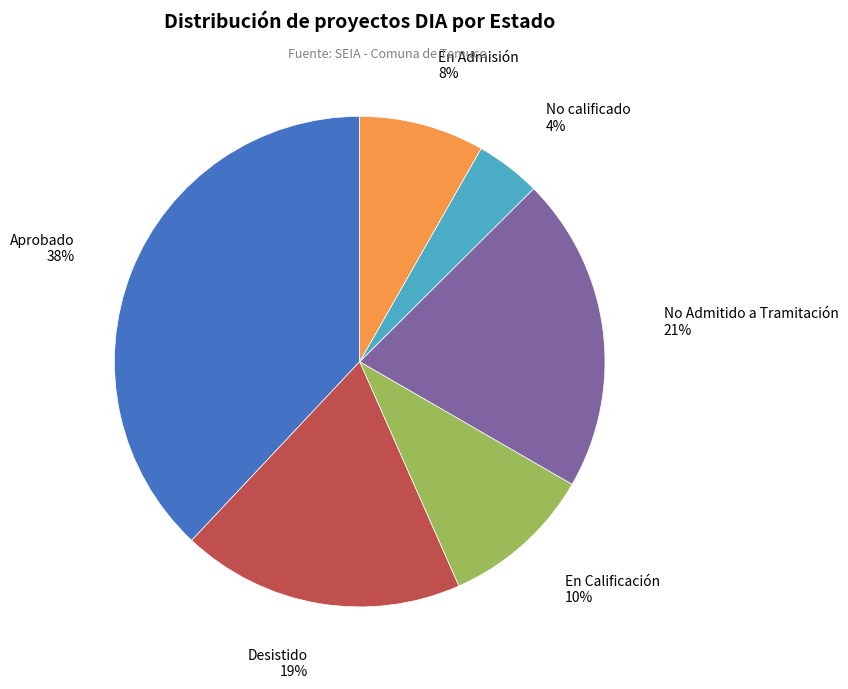

True or false: Desistido accounts for 9% of the total.

False